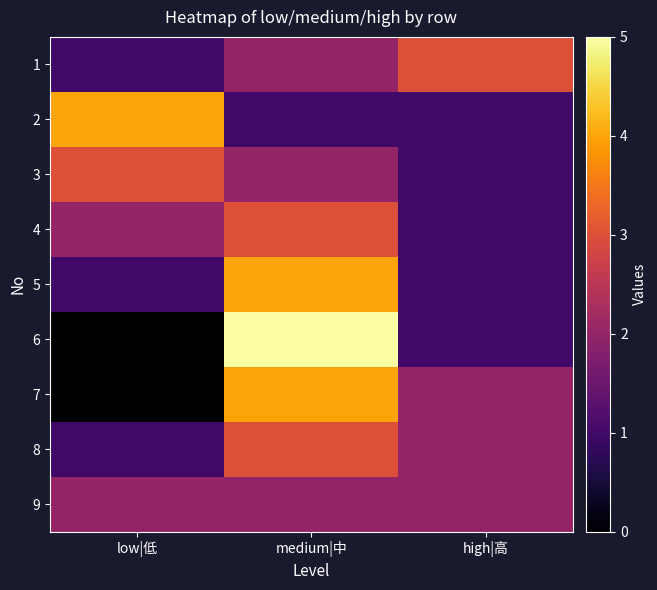

Rank the series at high|高 from highest to lowest value.

1, 7, 8, 9, 2, 3, 4, 5, 6